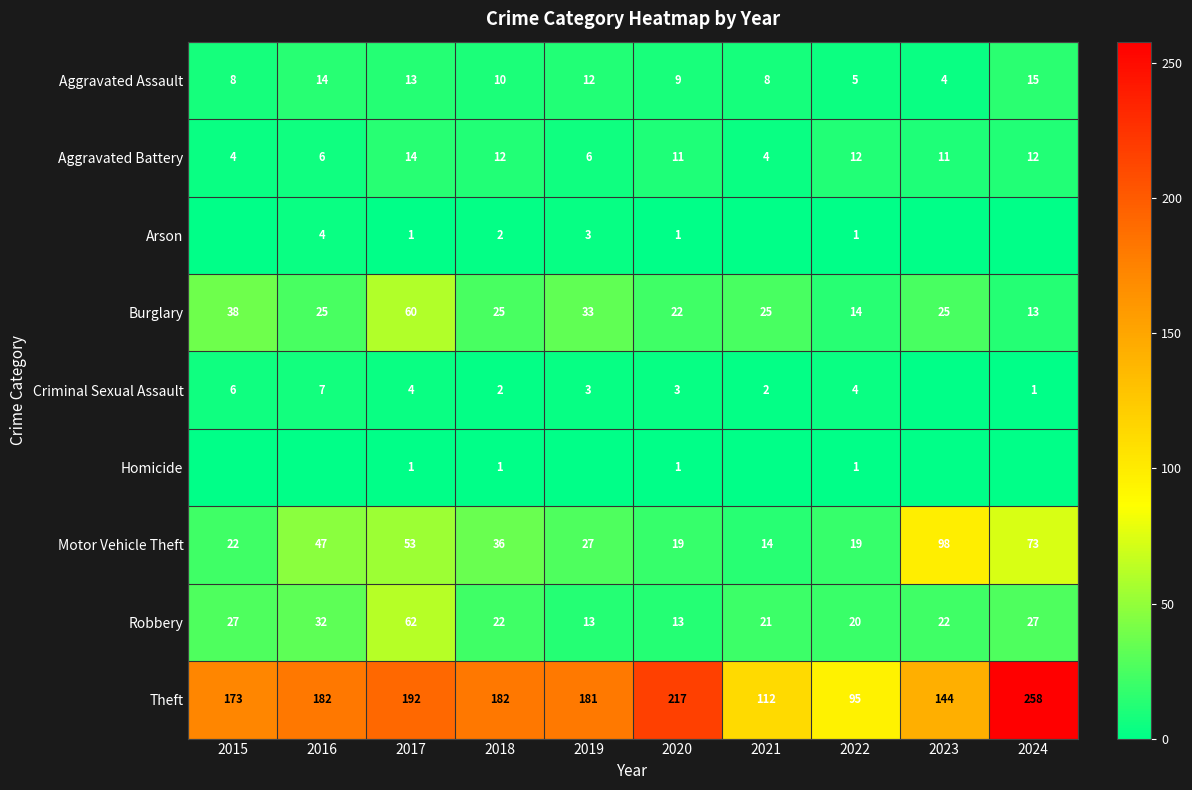

Is the value of Theft at 2021 greater than the value of Aggravated Battery at 2022?

Yes